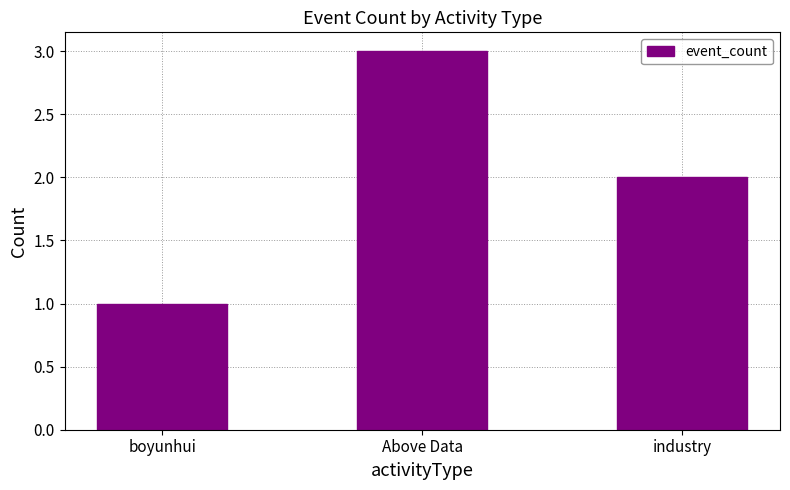

What is the sum of the values at industry and Above Data?

5